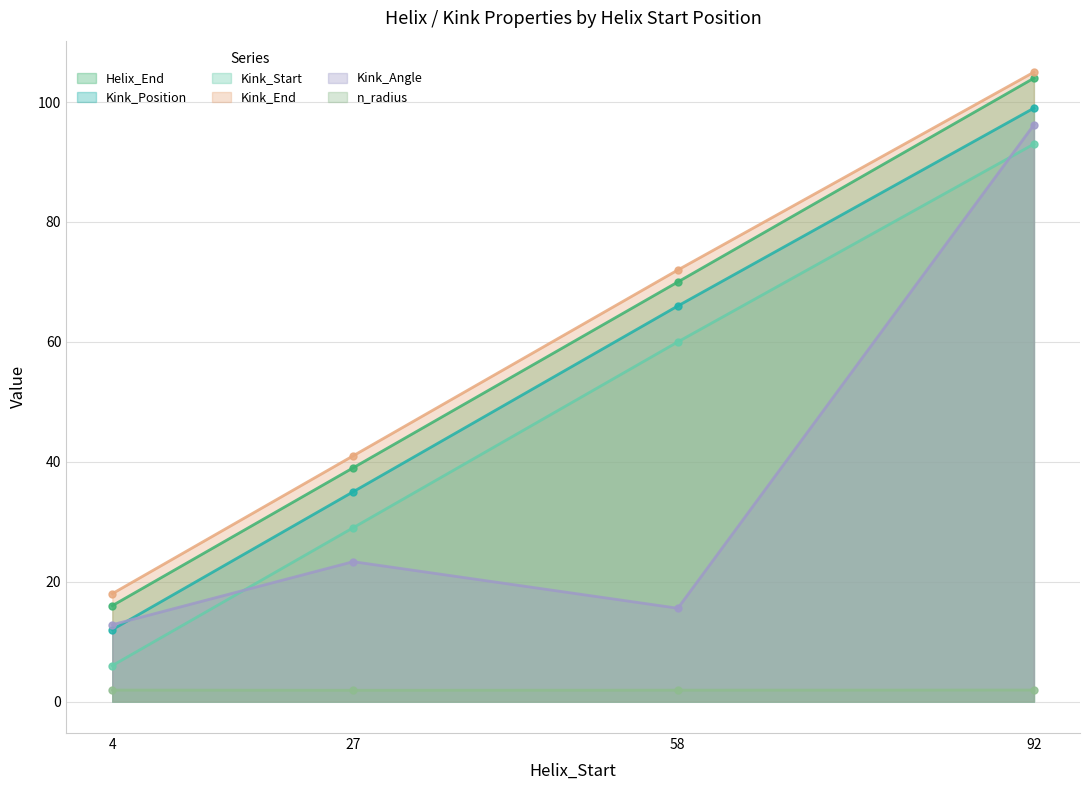

What is the value of the n_radius point at the 3rd from the left?

1.9